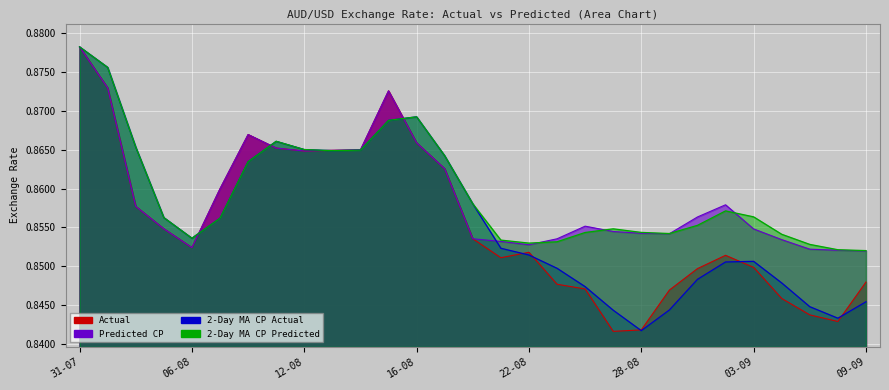

What value does the Actual series have at 05-09?

0.8